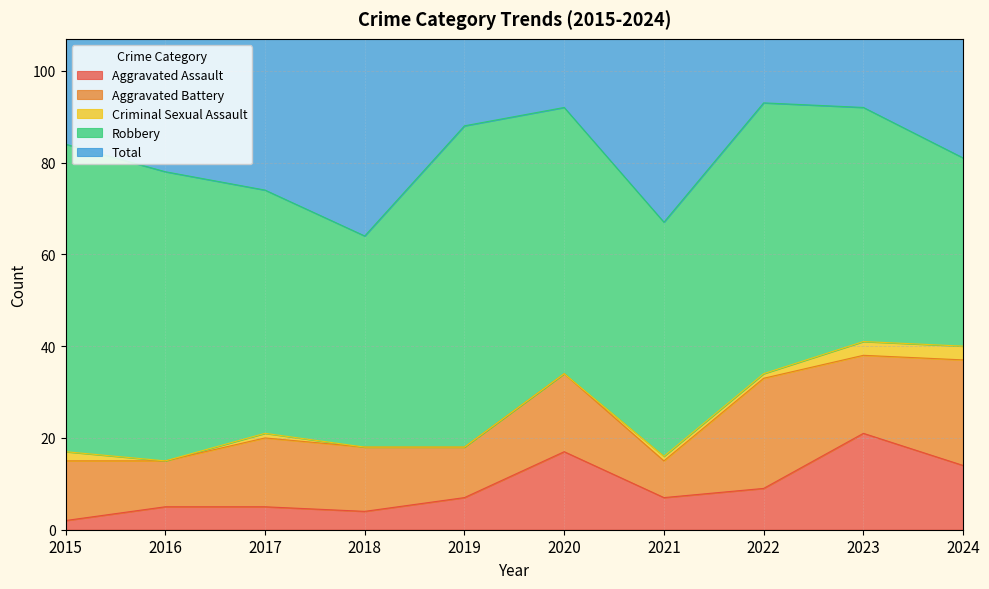

Rank the series by their maximum value, from highest to lowest.

Total, Robbery, Aggravated Battery, Aggravated Assault, Criminal Sexual Assault